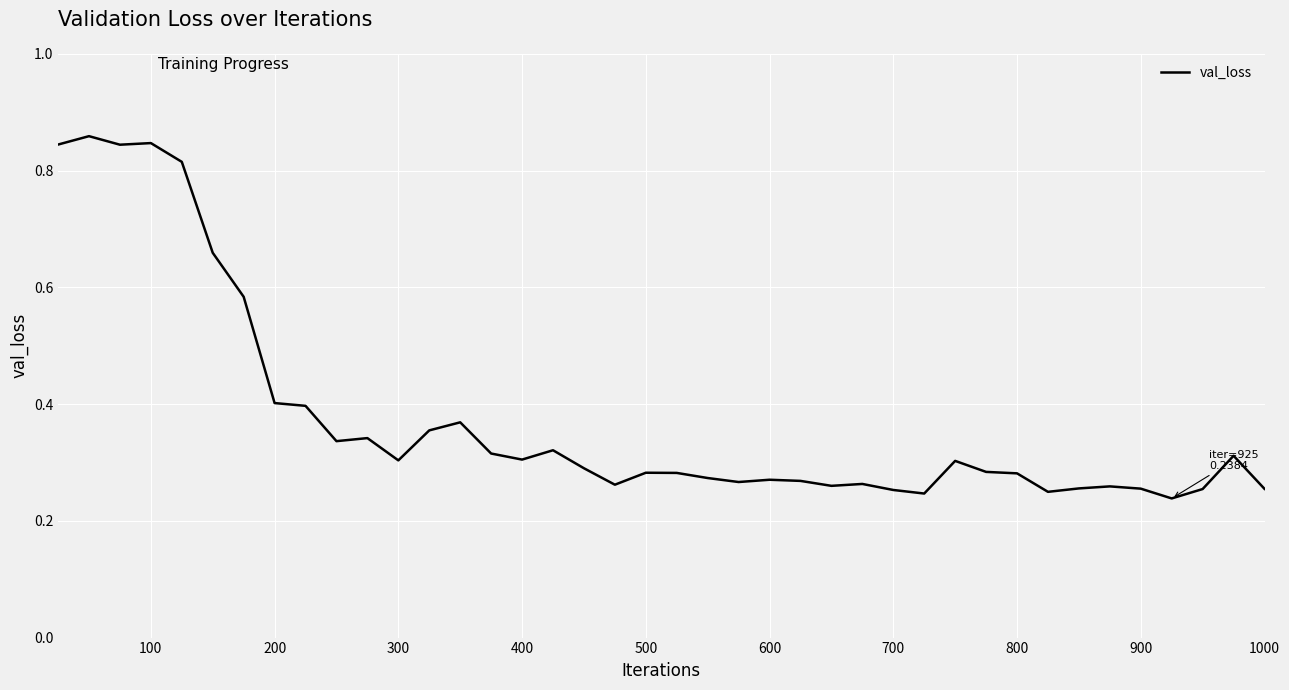

True or false: the data shows 0.4 at 200.

True